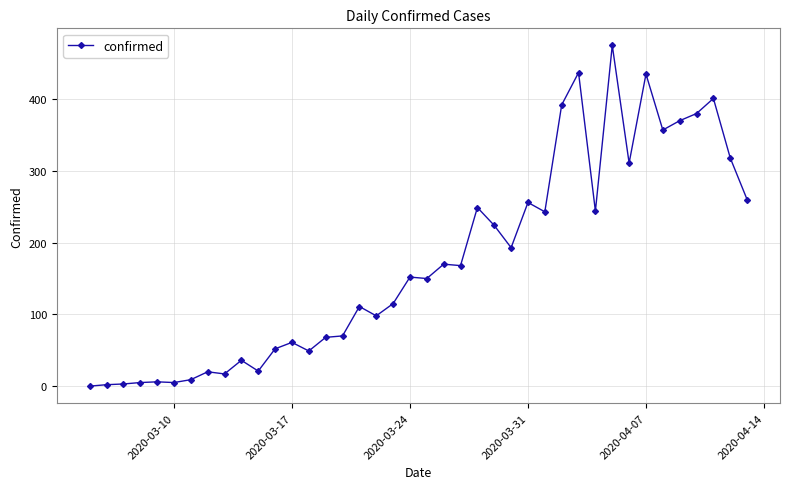

What is the difference between the maximum and second lowest values?

473